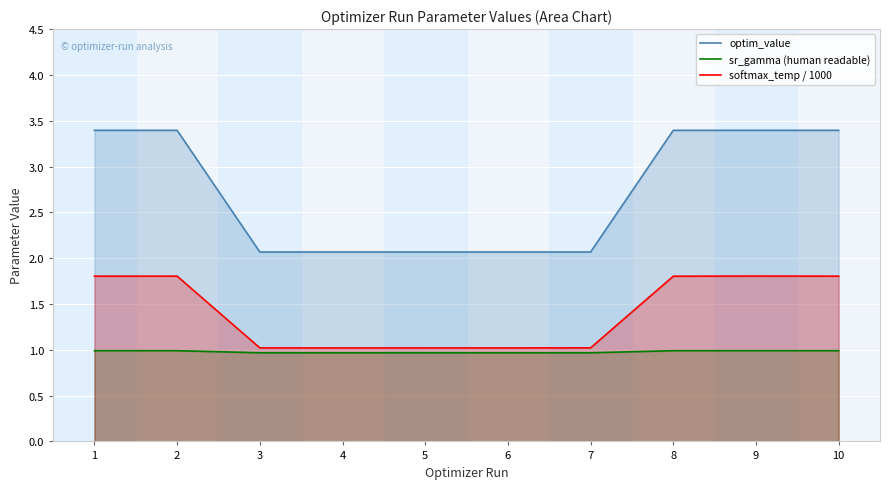

At which category is the sum across all series the highest?

9